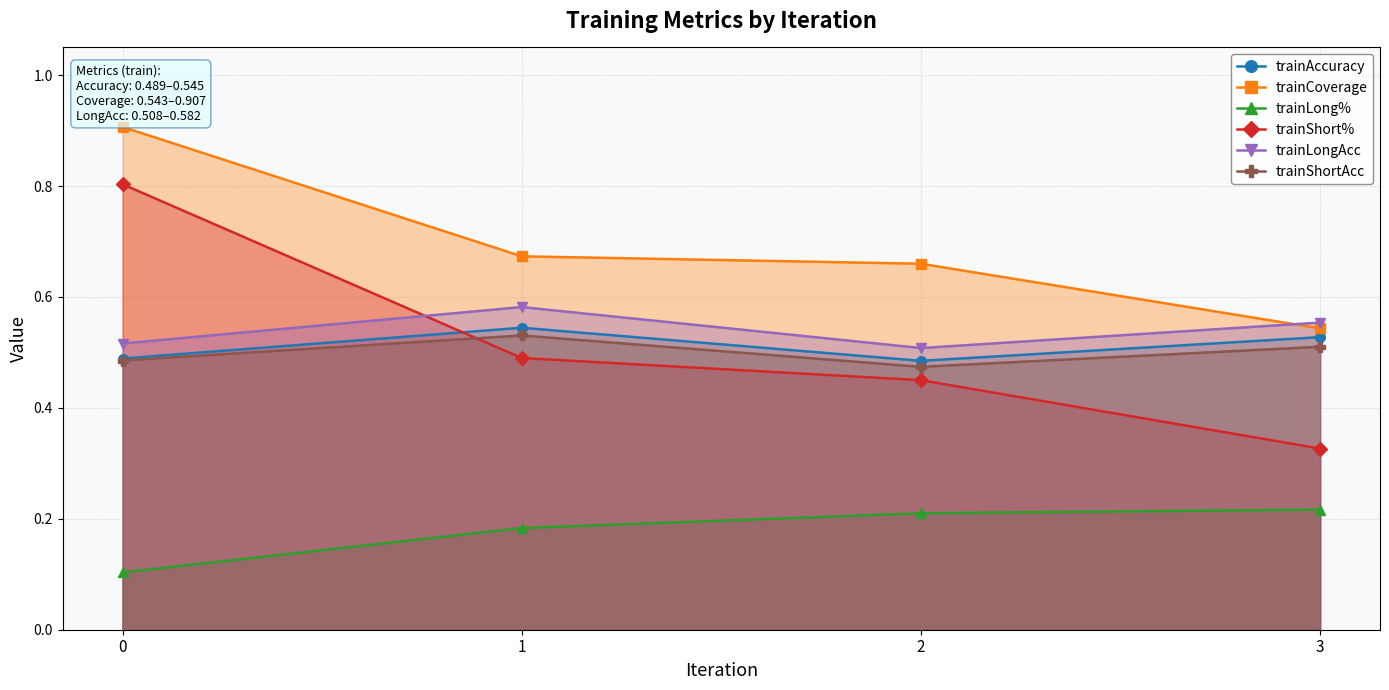

True or false: trainShort% has a value of 0.5 at 2.

True